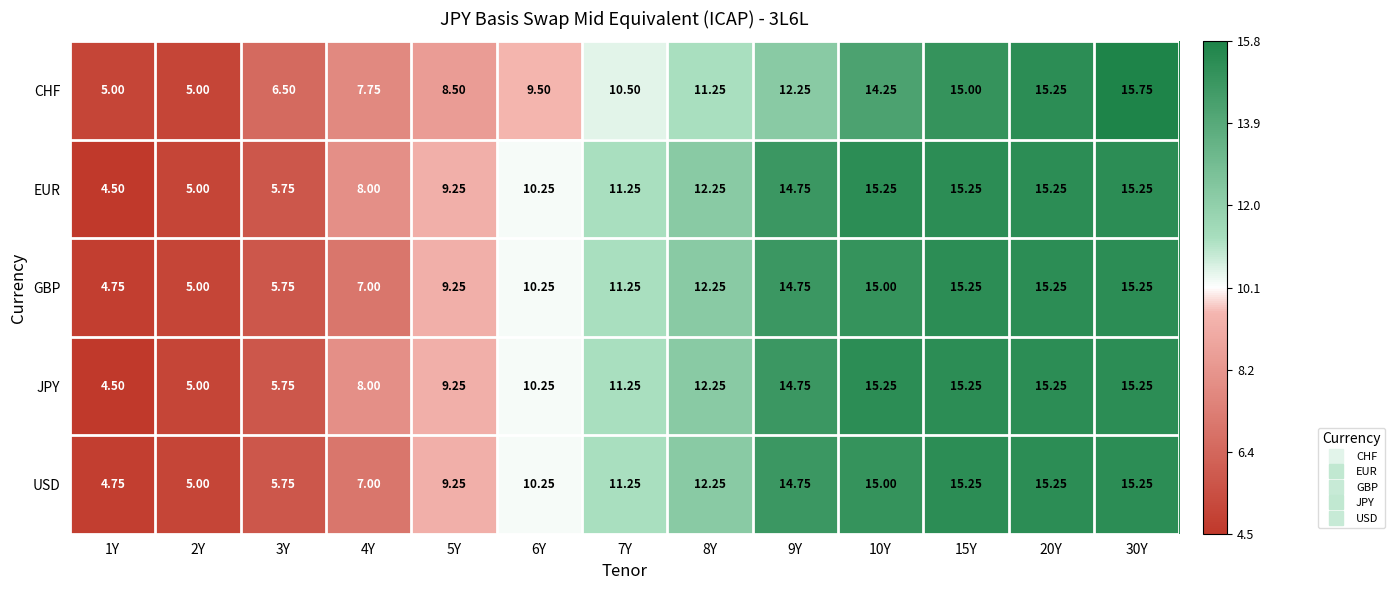

Which label corresponds to the smallest value in the chart?

1Y